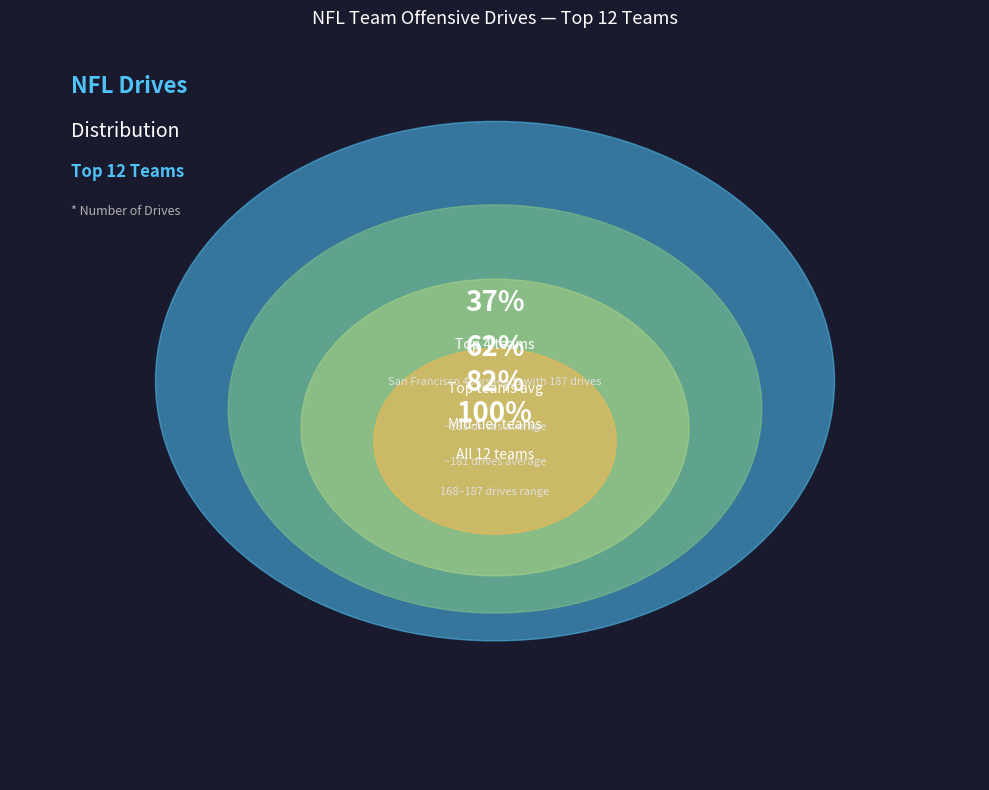

Is Minnesota Vikings the majority of the pie?

No